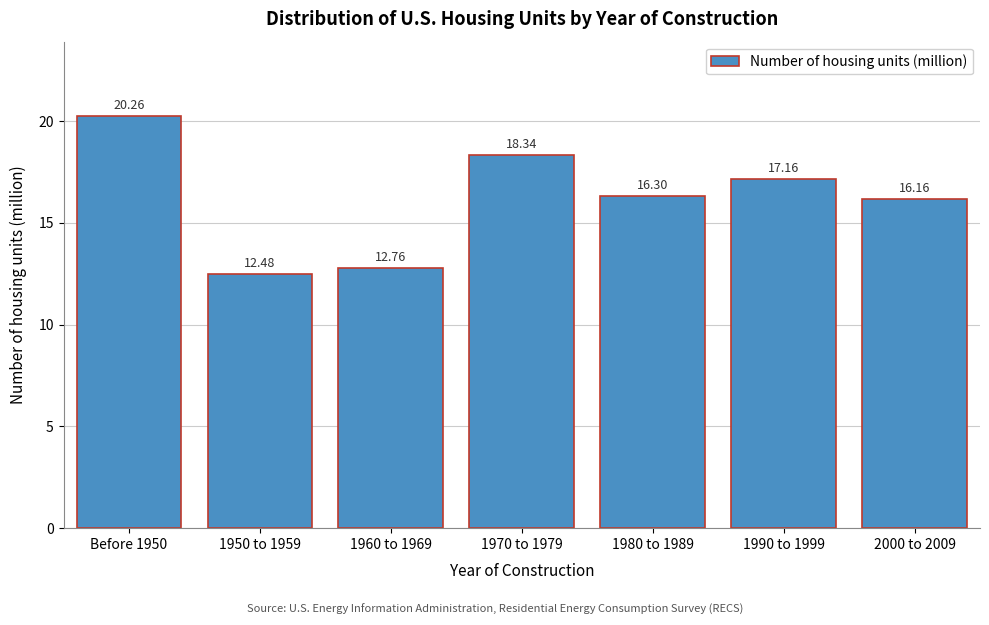

What is the sum of the values at 2000 to 2009 and 1980 to 1989?

32.5